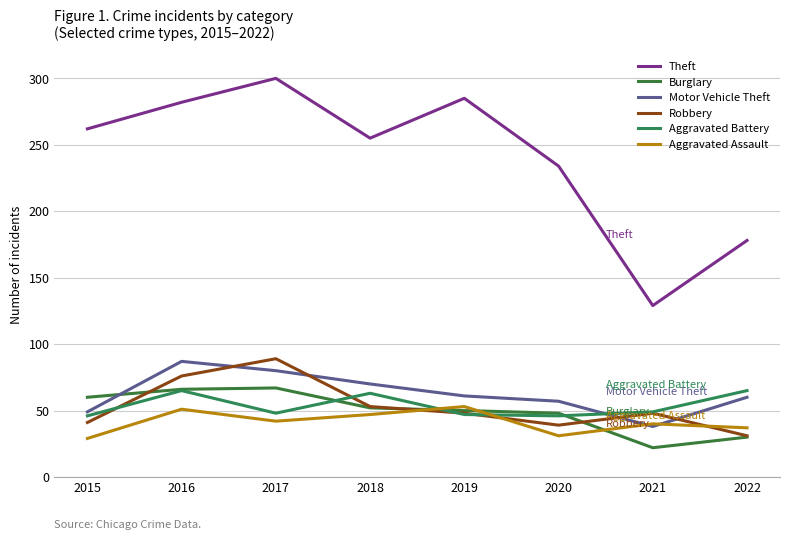

Which series has the widest spread of values?

Theft